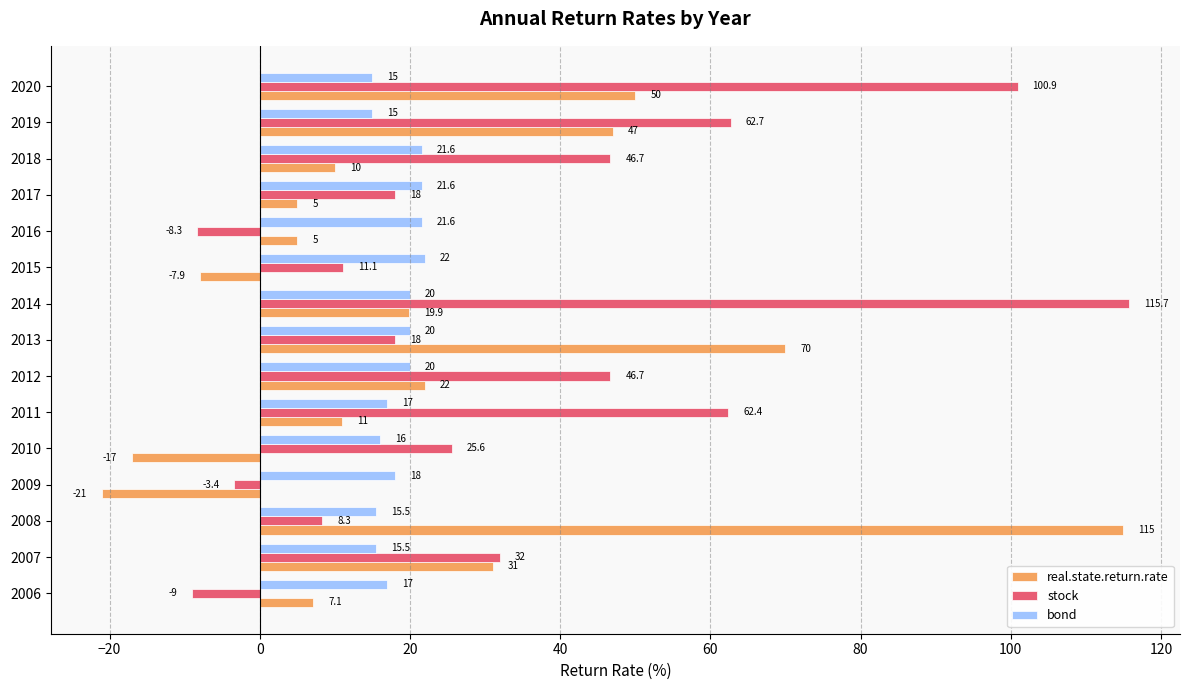

Rank the series by their average value, from highest to lowest.

stock, real.state.return.rate, bond